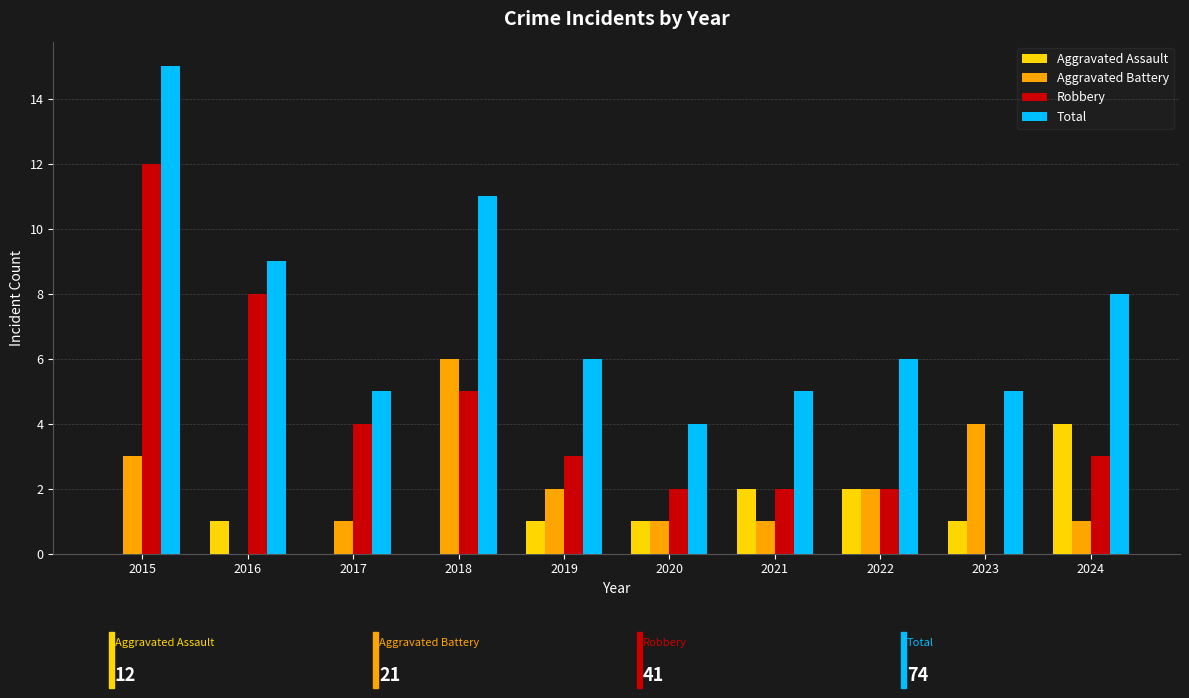

The value of Aggravated Assault at 2015 is 0. True or false?

True